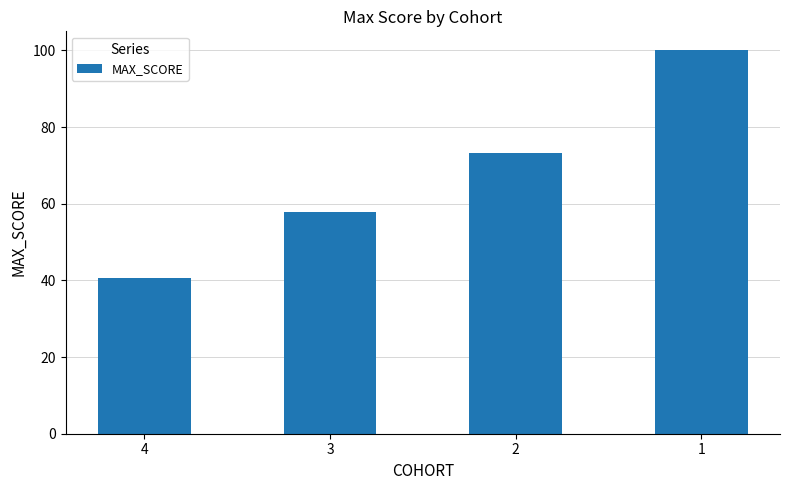

Is it true that the value at 3 is 57.8?

True